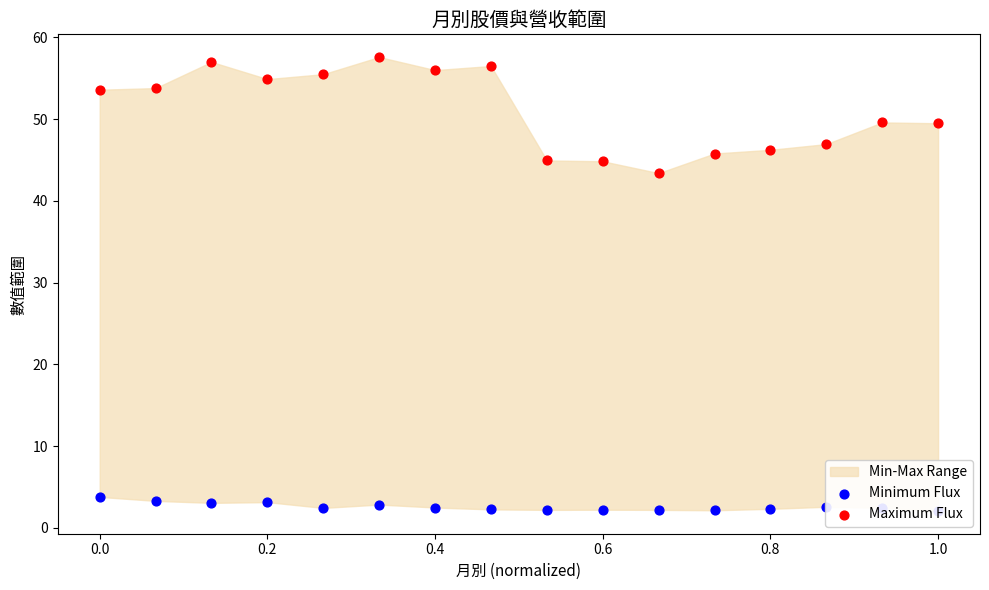

At how many categories does at least one series exceed 27?

16